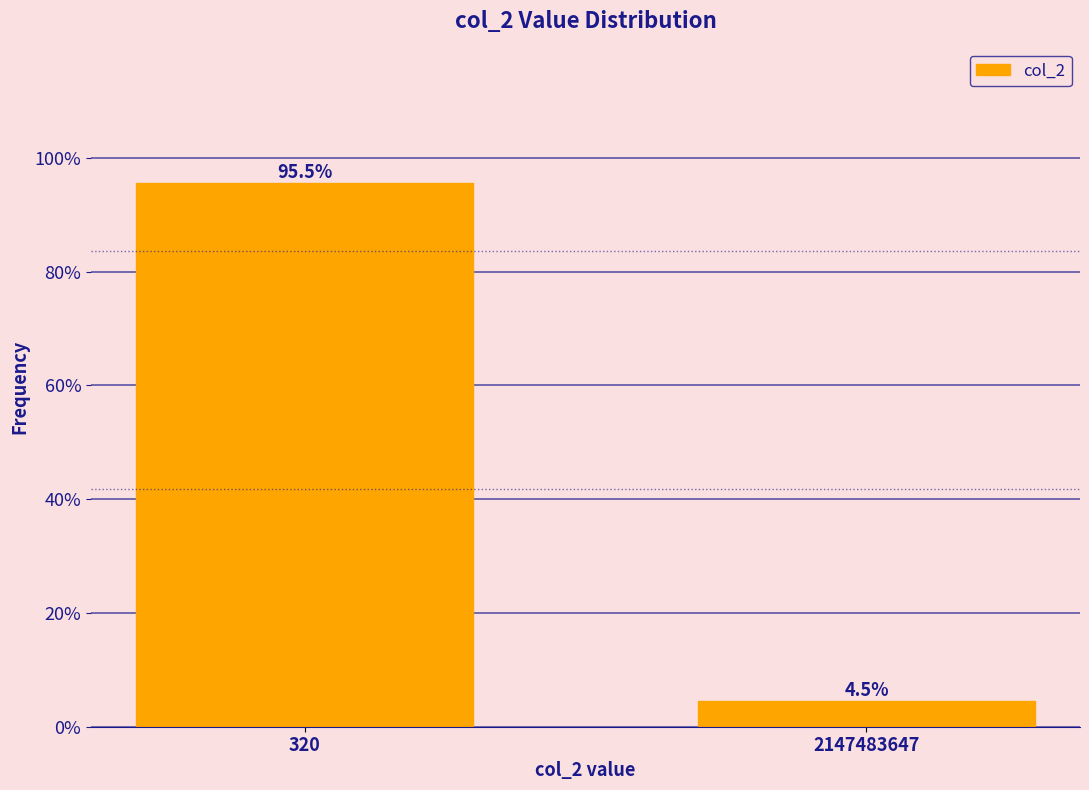

Reading right to left, what are all the values shown in this chart?

2147483647=4.5	320=95.5